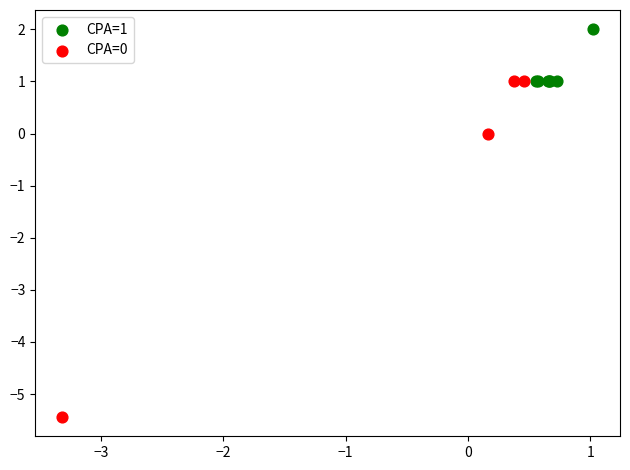

Which series contains the highest Y value?

CPA=1